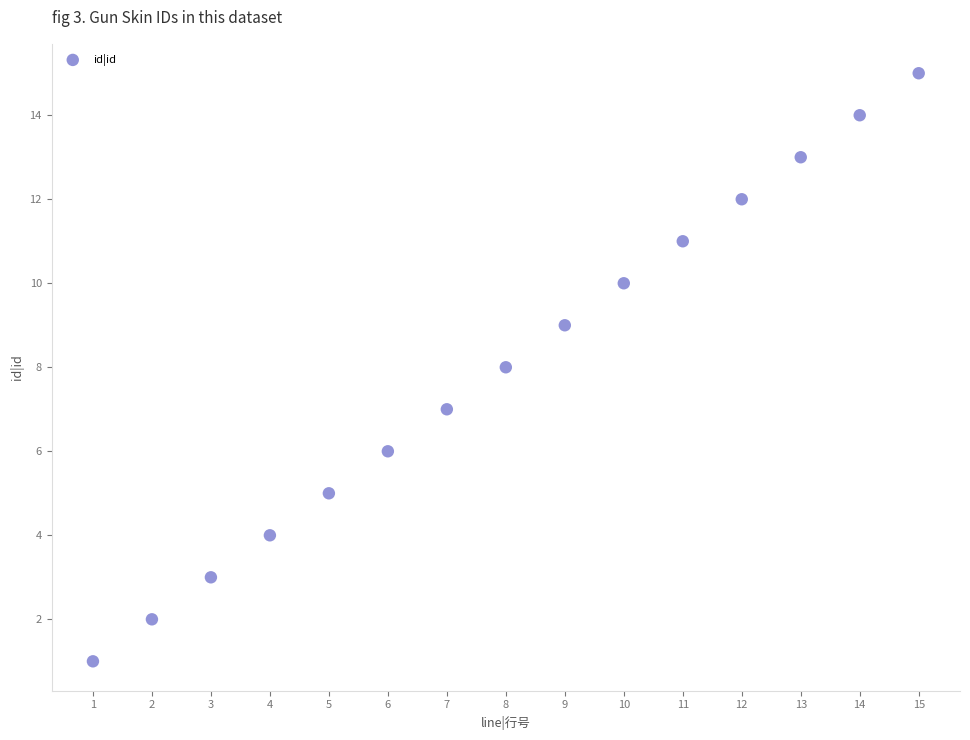

What is the range of Y values (max minus min)?

14